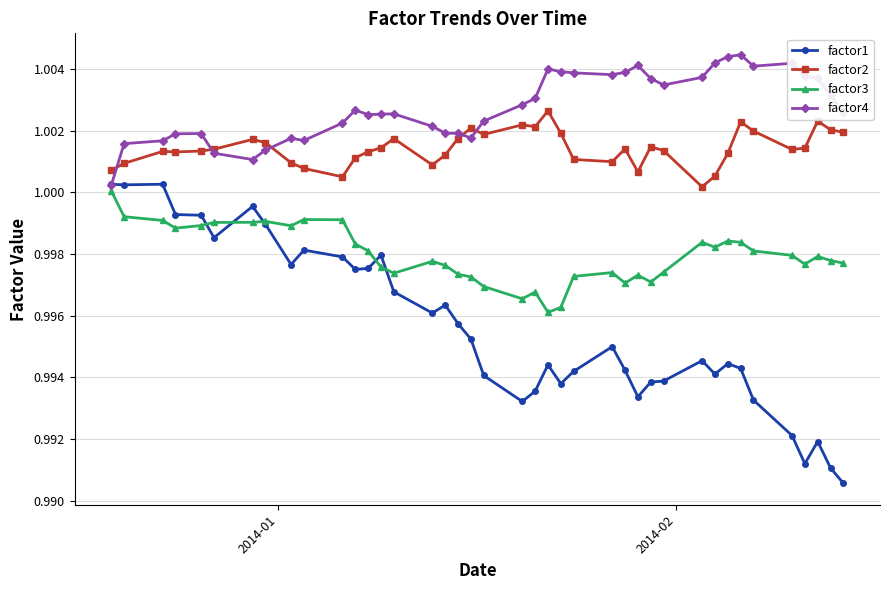

List the series in order of their peak value, lowest first.

factor3, factor1, factor2, factor4